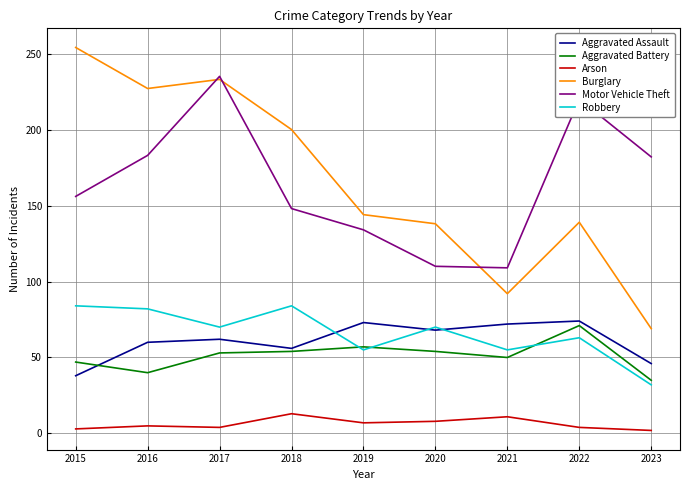

True or false: Arson and Aggravated Assault cross at least once.

False